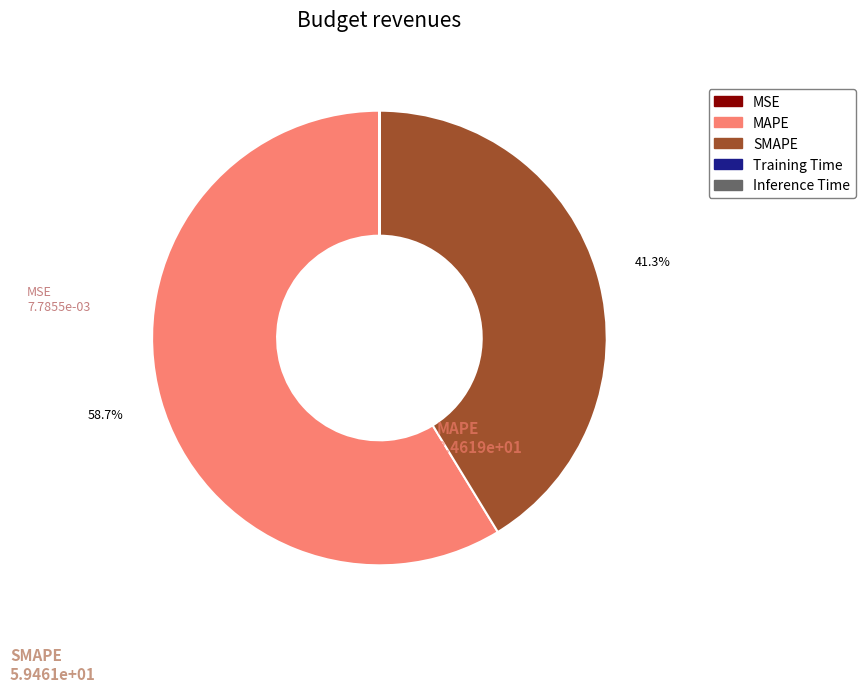

Is there any slice that represents more than half of the pie?

Yes